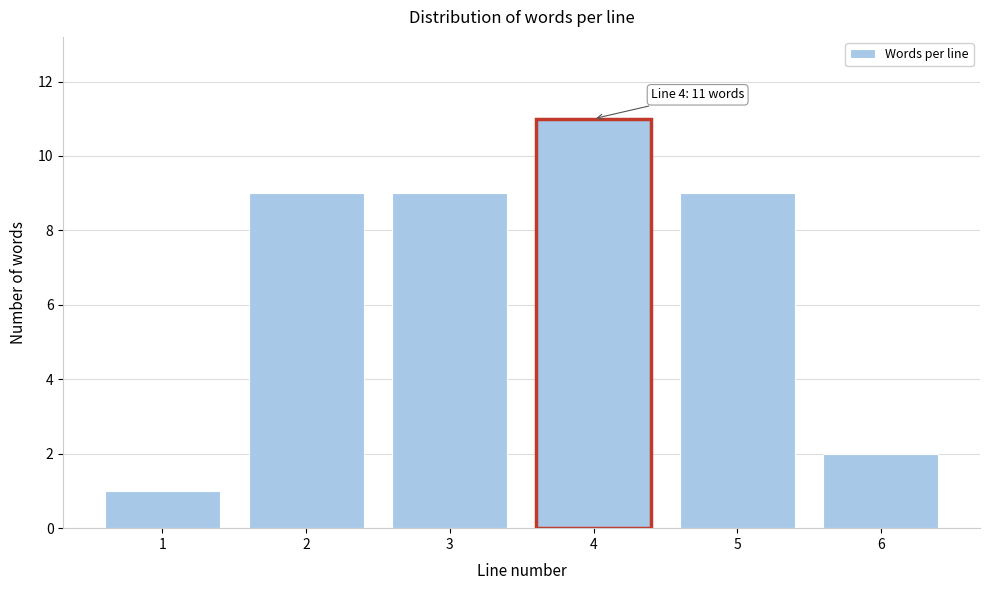

Reading left to right, transcribe all the data shown in this chart.

1	9	9	11	9	2